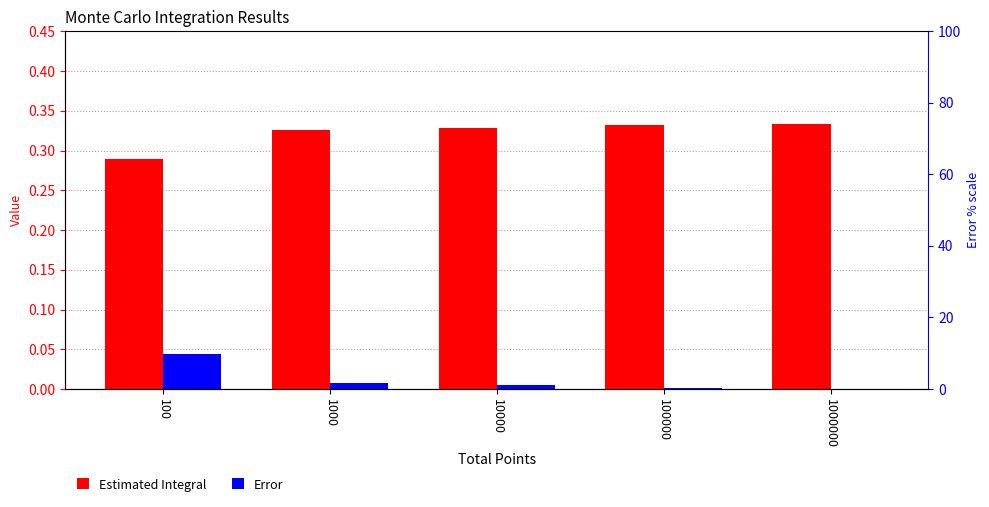

At which category does the chart reach its minimum across all series?

1000000